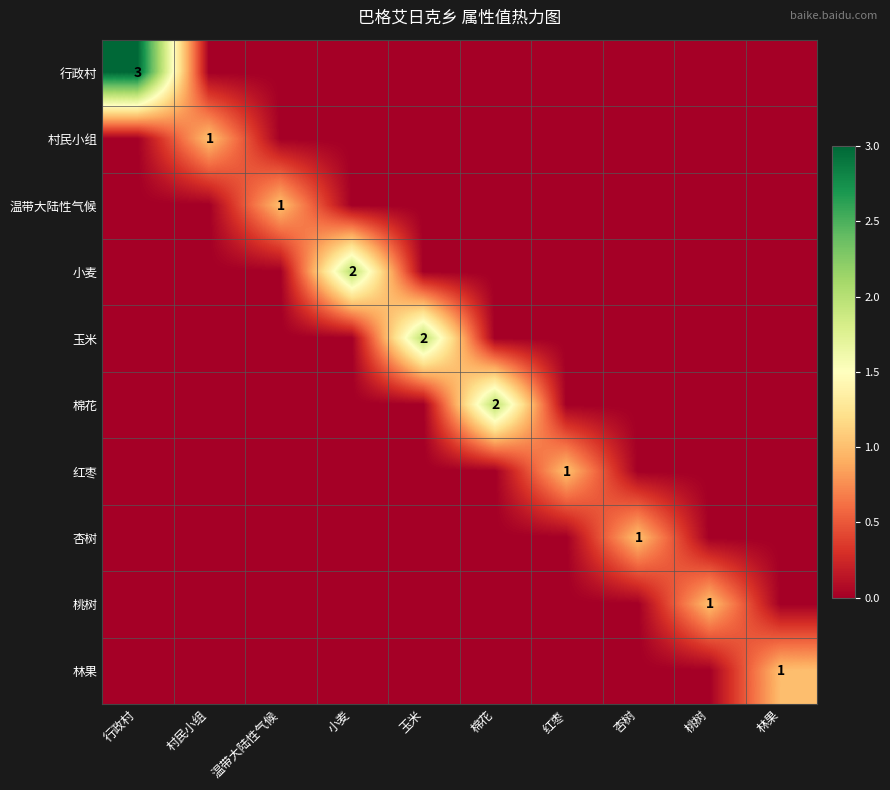

True or false: 林果 has a value of 1 at 林果.

True